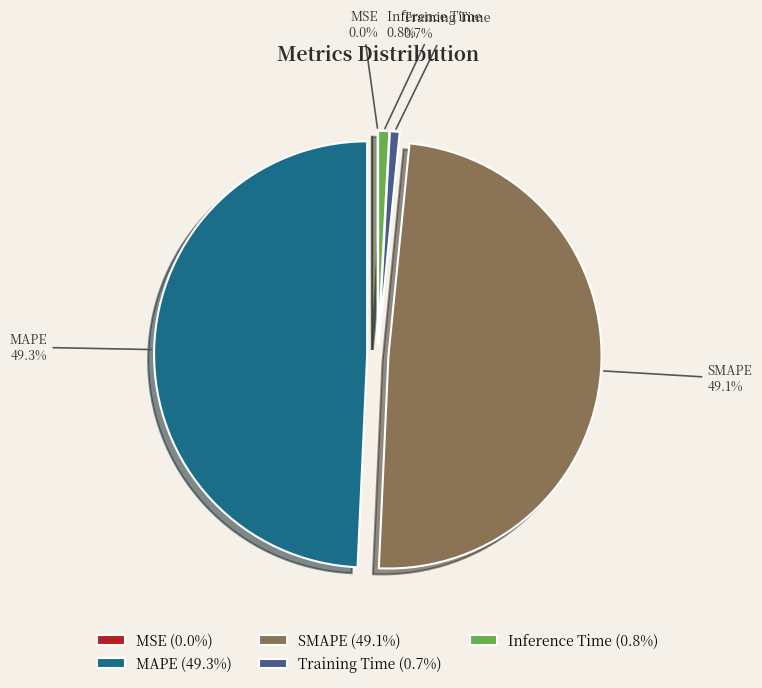

Is it true that Inference Time is 1% of the pie?

True